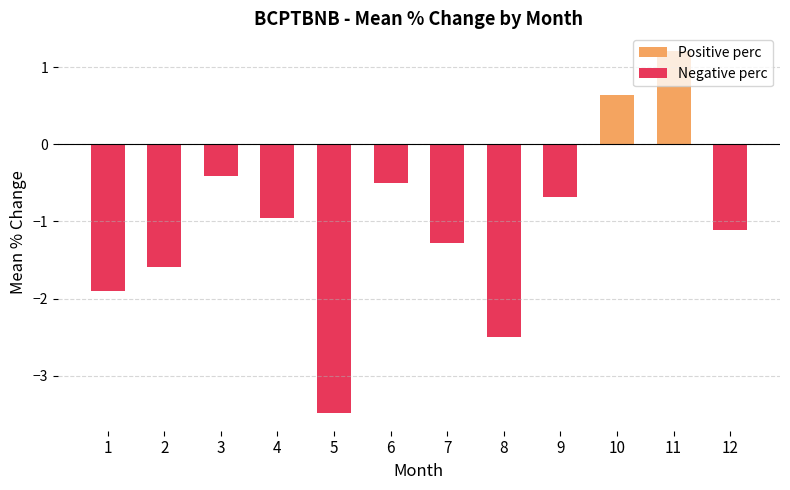

Which series has the largest total across all categories?

Positive perc